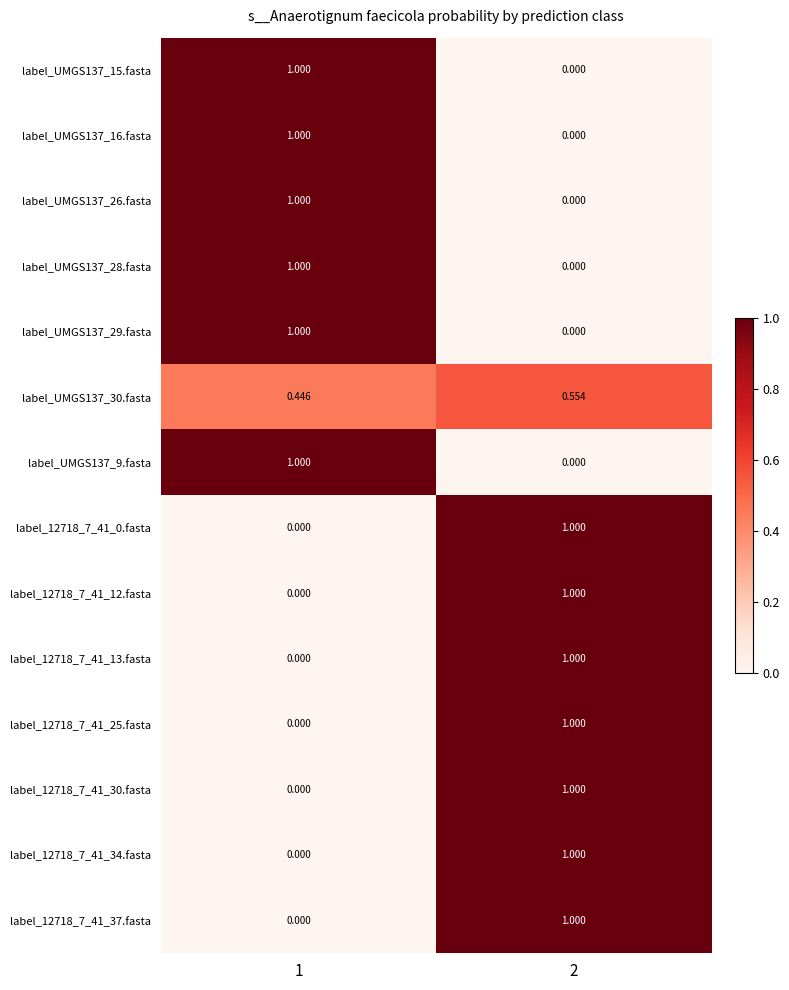

List the series in order of their peak value, lowest first.

label_UMGS137_30.fasta, label_UMGS137_15.fasta, label_UMGS137_16.fasta, label_UMGS137_26.fasta, label_UMGS137_28.fasta, label_UMGS137_29.fasta, label_UMGS137_9.fasta, label_12718_7_41_0.fasta, label_12718_7_41_12.fasta, label_12718_7_41_13.fasta, label_12718_7_41_25.fasta, label_12718_7_41_30.fasta, label_12718_7_41_34.fasta, label_12718_7_41_37.fasta